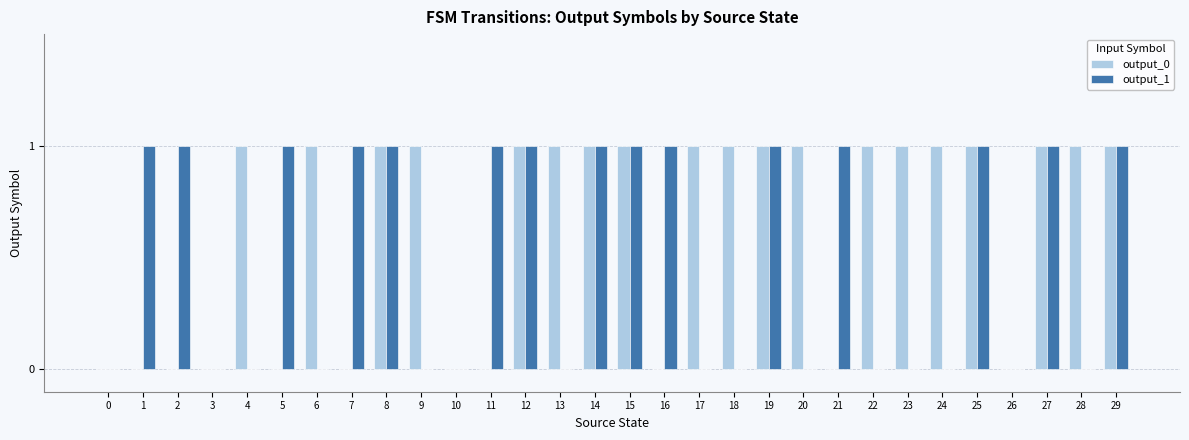

Which series has the largest total across all categories?

output_0